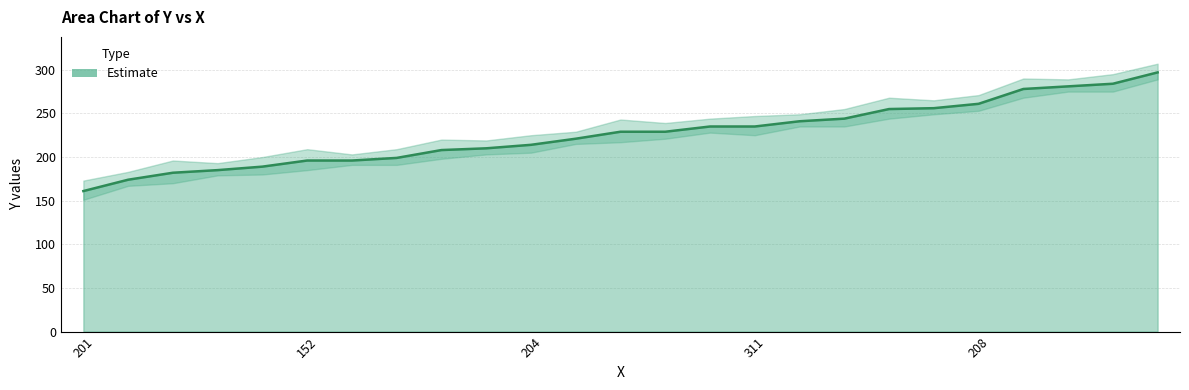

Rank the categories by value from highest to lowest.

198, 311, 342, 226, 208, 187, 280, 372, 240, 235, 311, 134, 320, 192, 204, 142, 311, 304, 152, 284, 325, 297, 357, 305, 201